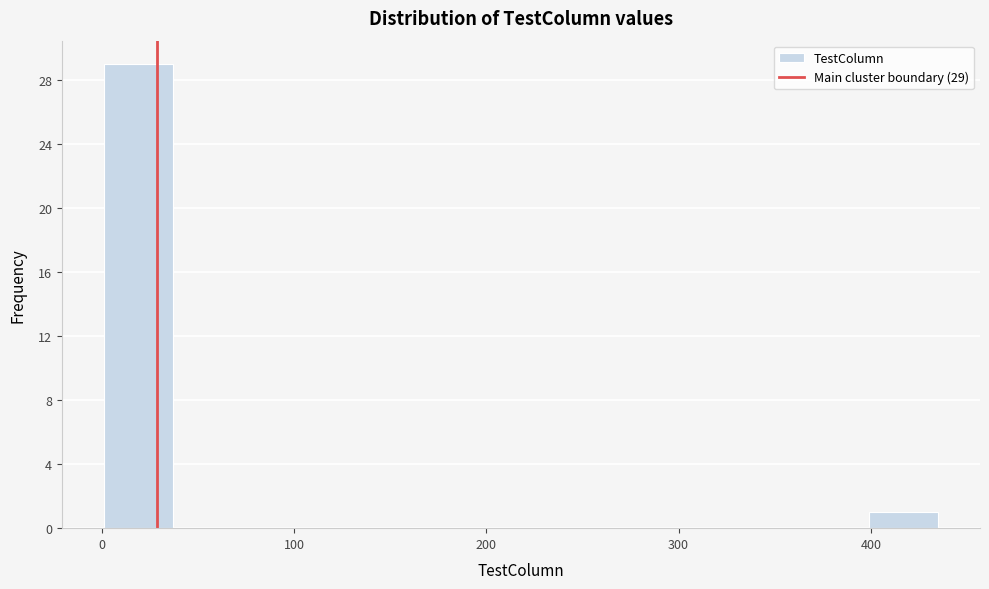

Read against the x-axis, roughly where is the centre of the tallest bar?

20